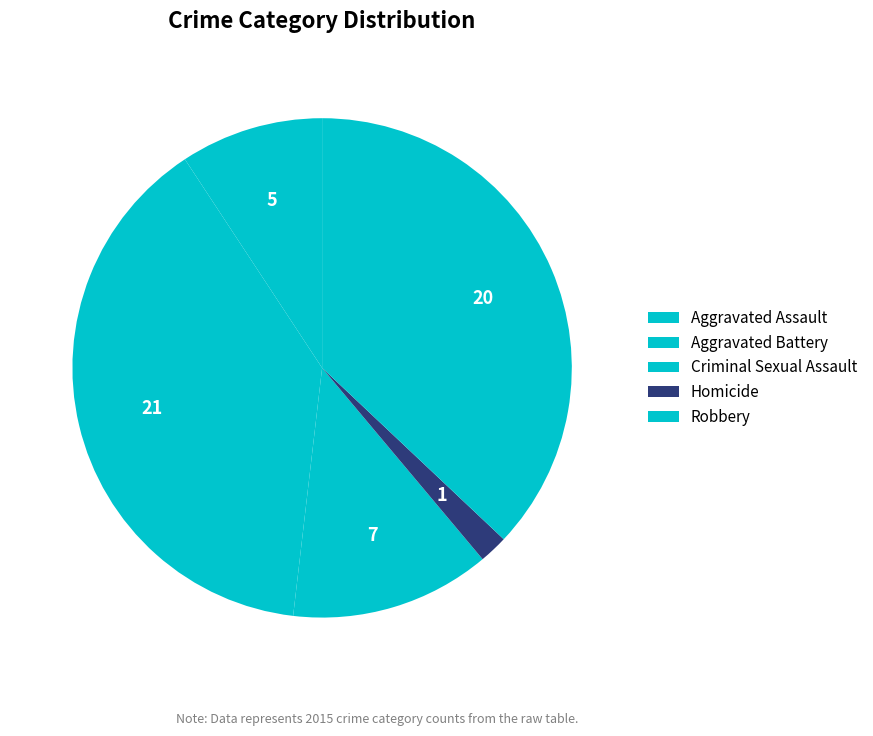

Count the number of slices in the pie.

5